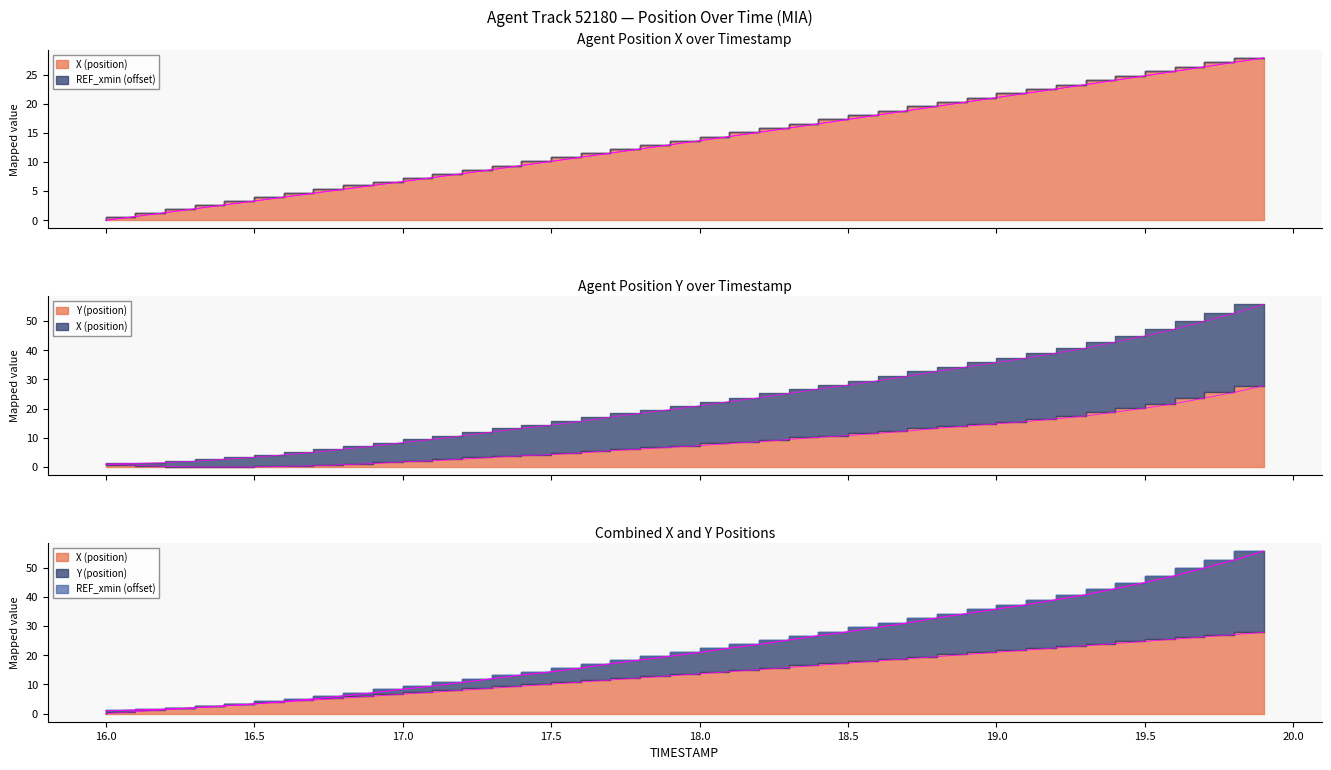

What is the sum of the X values at 18.7 and 19.2?

41.3